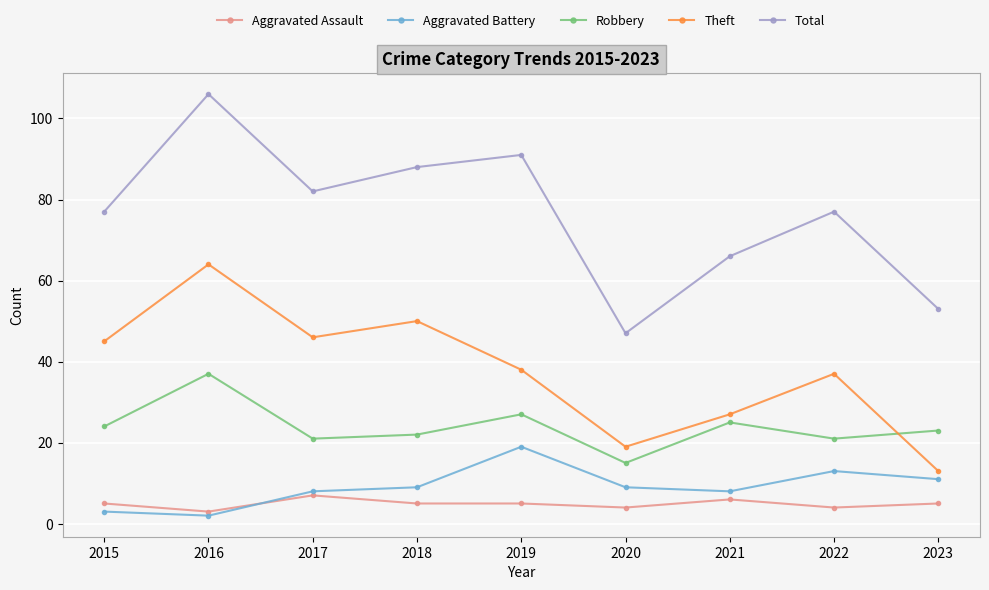

Reading left to right, list all the values displayed in this chart.

Aggravated Assault: 2015=5	2016=3	2017=7	2018=5	2019=5	2020=4	2021=6	2022=4	2023=5
Aggravated Battery: 2015=3	2016=2	2017=8	2018=9	2019=19	2020=9	2021=8	2022=13	2023=11
Robbery: 2015=24	2016=37	2017=21	2018=22	2019=27	2020=15	2021=25	2022=21	2023=23
Theft: 2015=45	2016=64	2017=46	2018=50	2019=38	2020=19	2021=27	2022=37	2023=13
Total: 2015=77	2016=106	2017=82	2018=88	2019=91	2020=47	2021=66	2022=77	2023=53